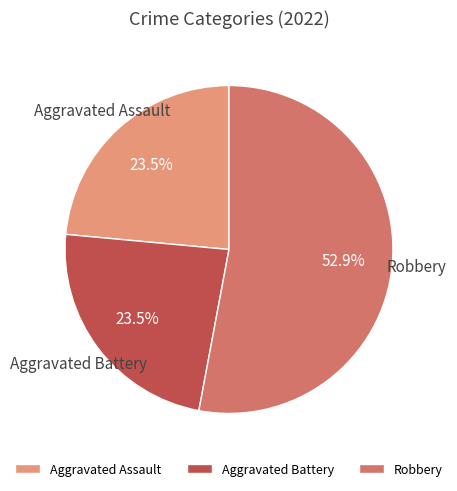

Approximately how many times larger is the value at Aggravated Assault compared to Aggravated Battery?

1.0